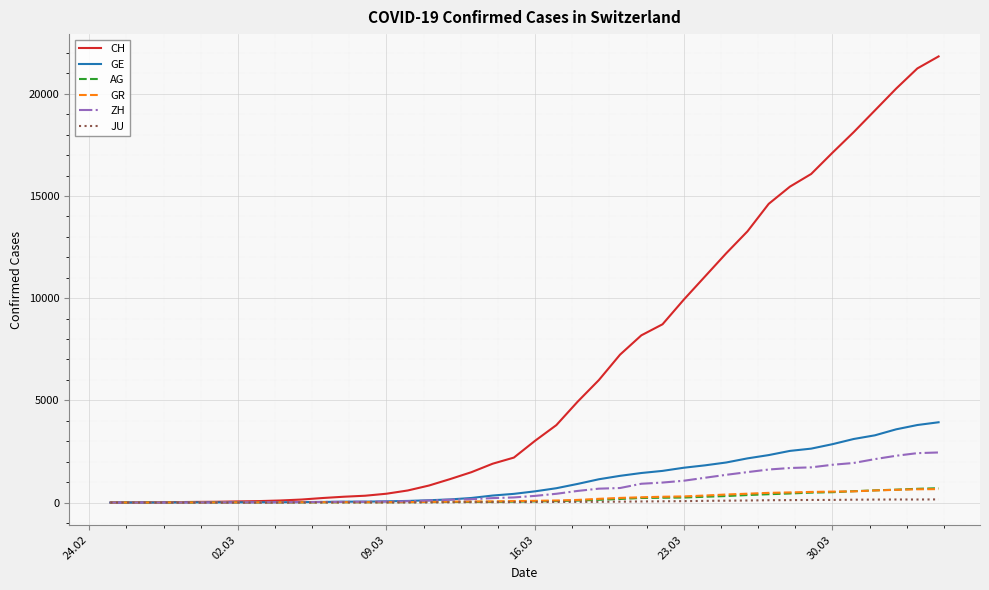

Which series has the largest range (max minus min)?

CH